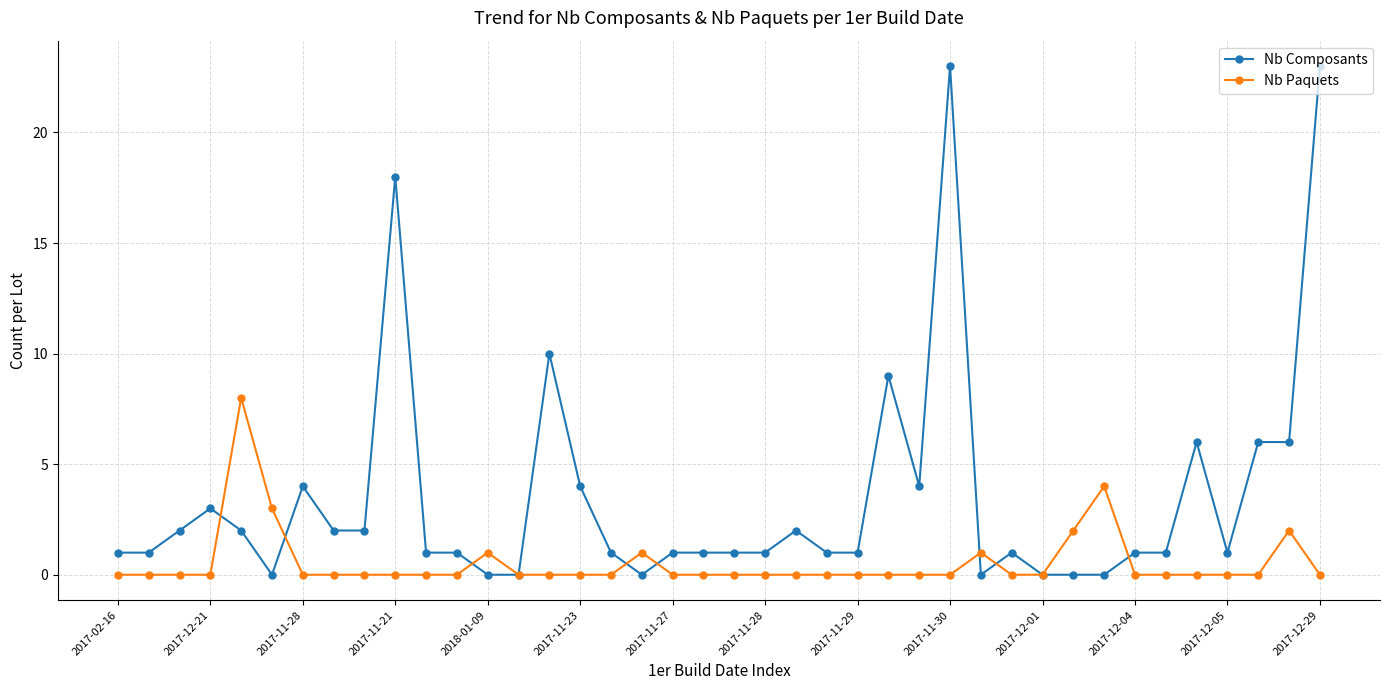

At how many categories does at least one series exceed 12?

3